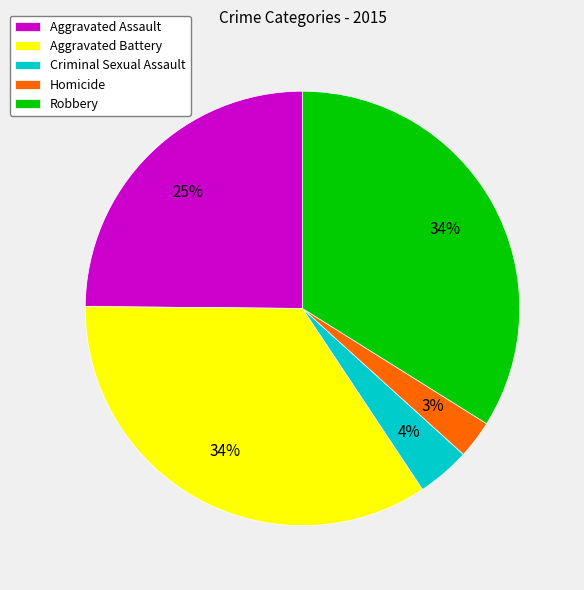

To the nearest percent, what is the average slice percentage?

20%